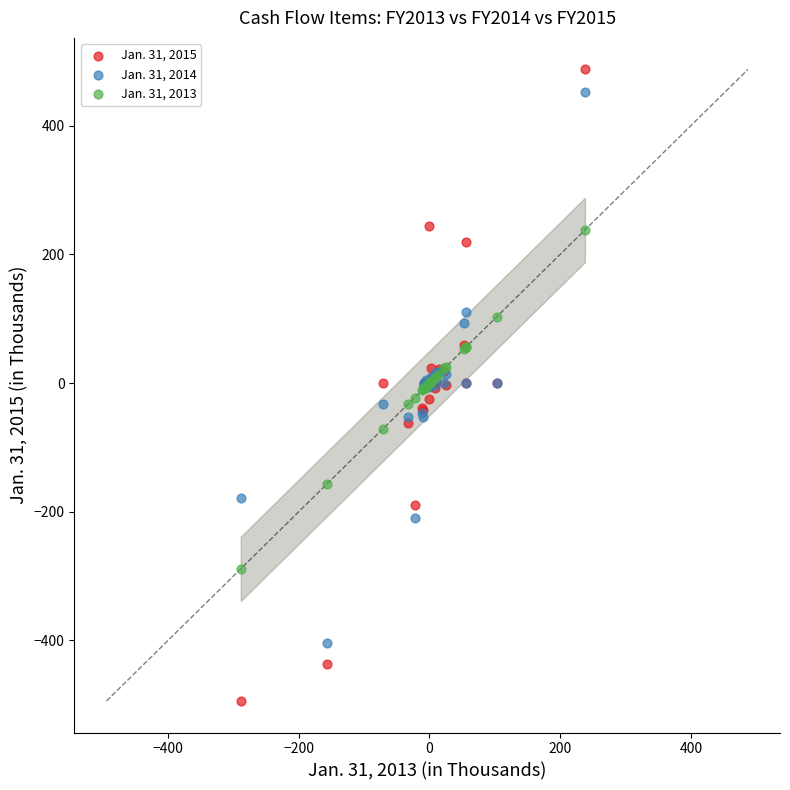

What is the X range (max minus min) for the scatter plot?

526.6